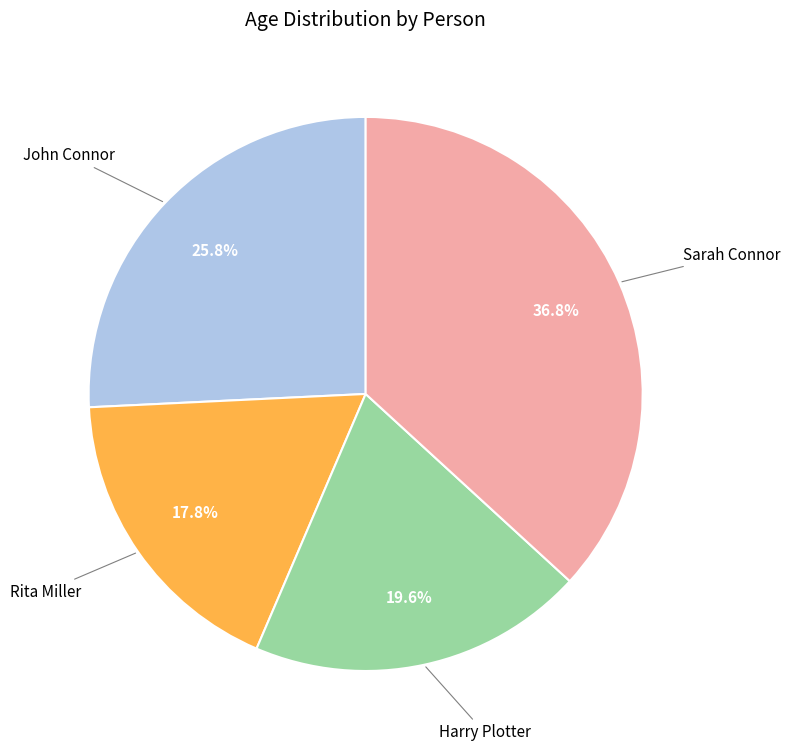

Does any single category account for the majority?

No